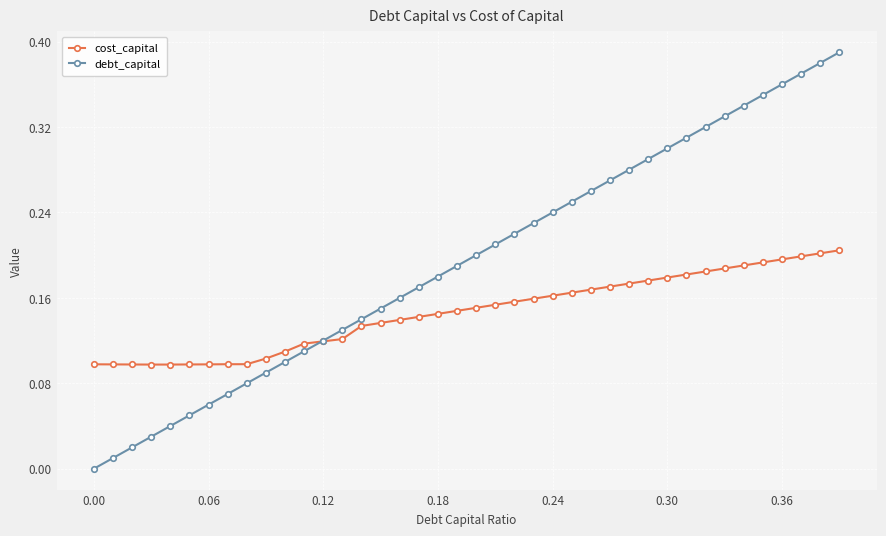

List the series in order of their peak value, lowest first.

cost_capital, debt_capital